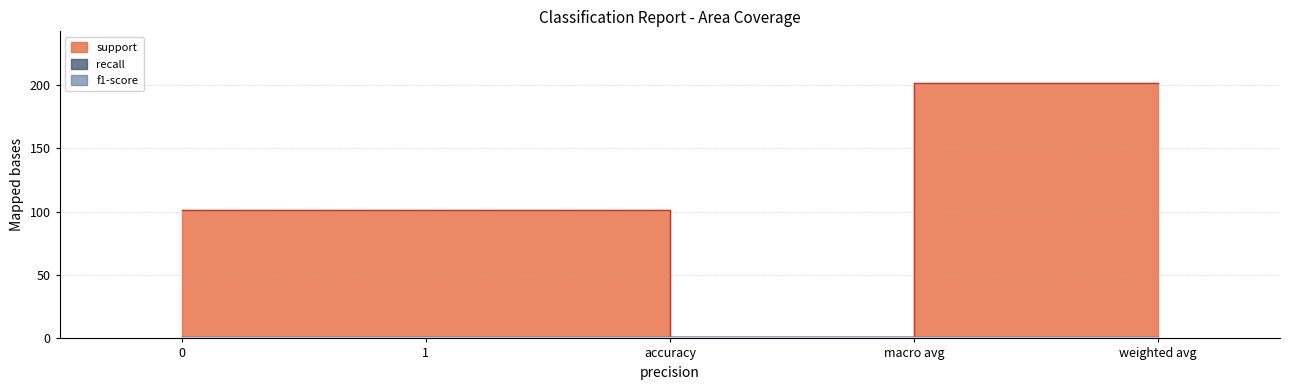

Is it true that support equals 272 at weighted avg?

False